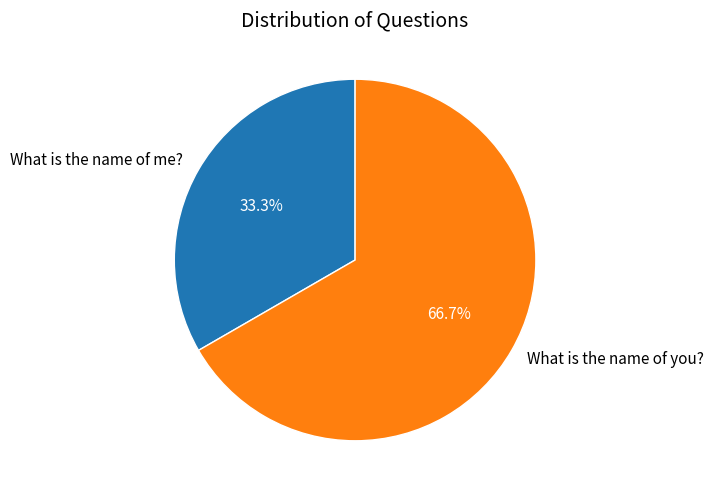

True or false: What is the name of you? accounts for 75% of the total.

False